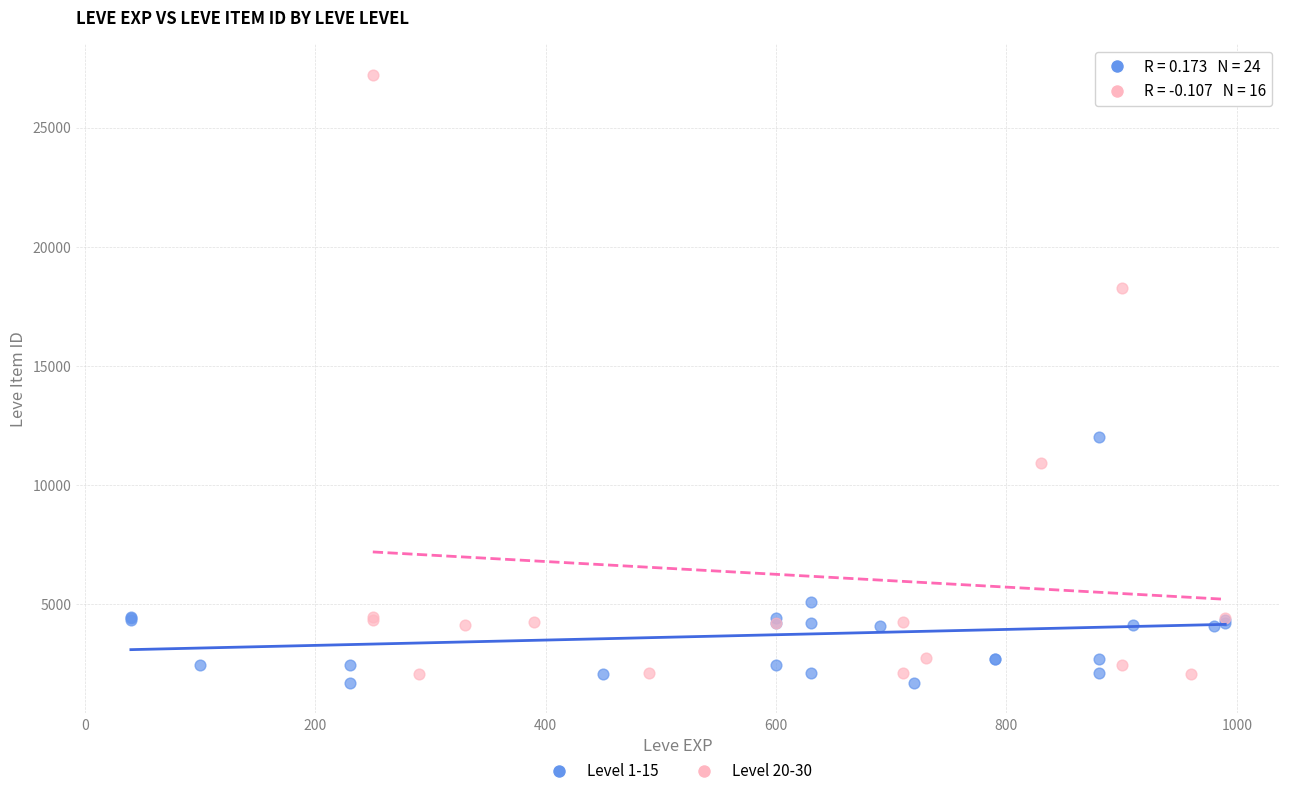

Which series reaches the maximum Y coordinate?

Level 20-30